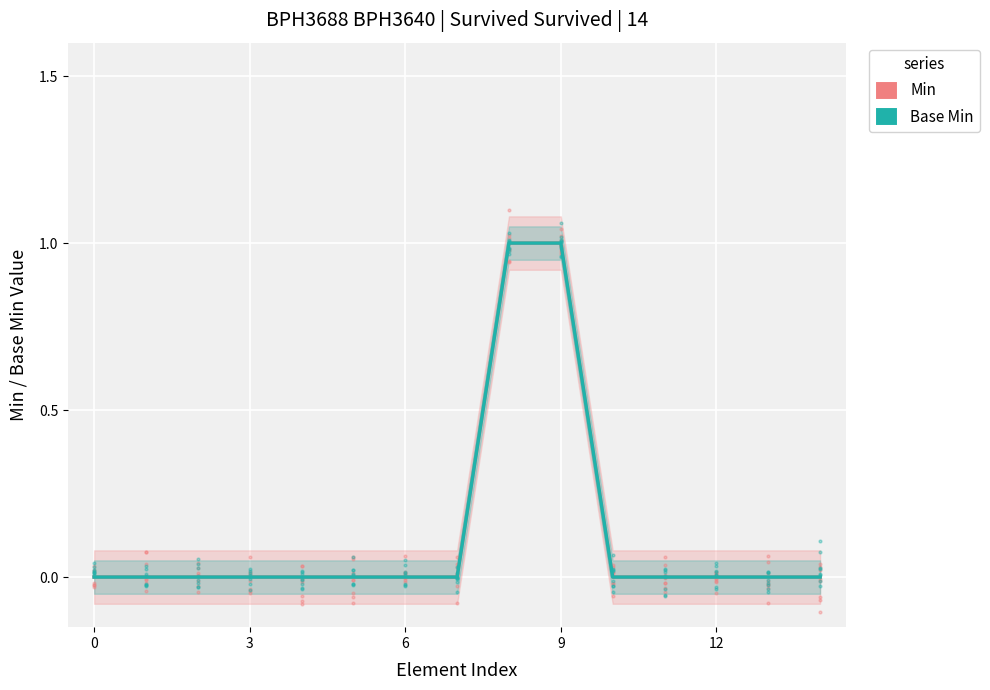

Which series changed the most between 5 and 7?

Min